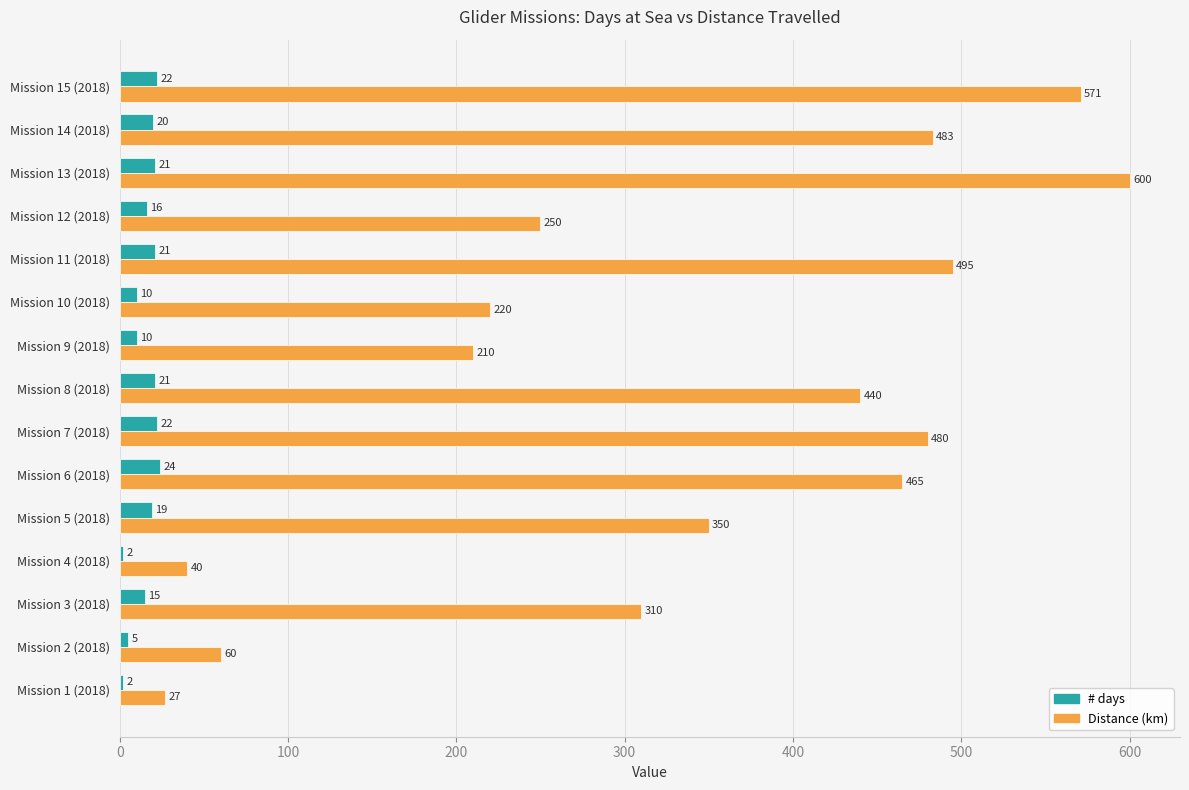

Where is # days nearest to the value 13?

Mission 3 (2018)